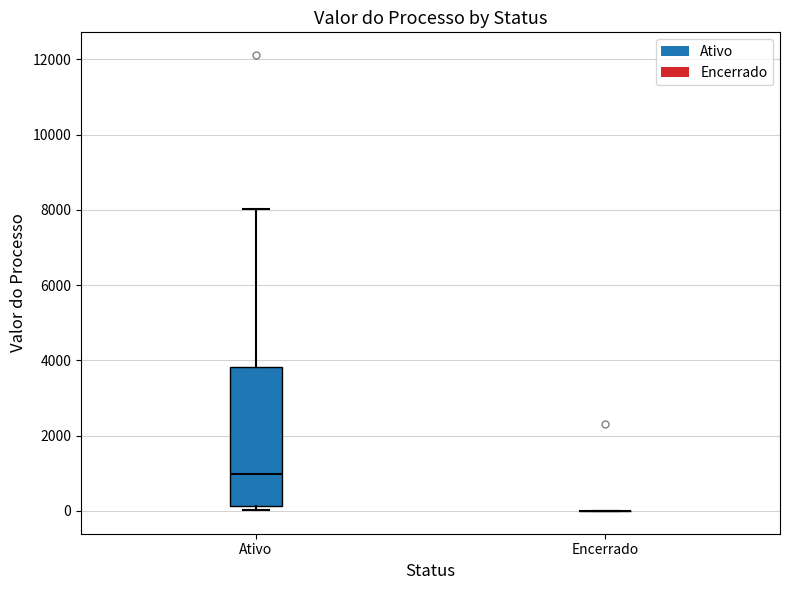

Reading left to right, transcribe this box plot: for each box, give where its median line is, the range the box spans, and where its two whiskers end, as read against the y-axis. The values are not printed on the chart, so give them approximately, as read against the axis.

Ativo: median 1000, box 200 to 3800, whiskers 0 to 8000
Encerrado: box collapsed to a line at 0, whiskers 0 to 0